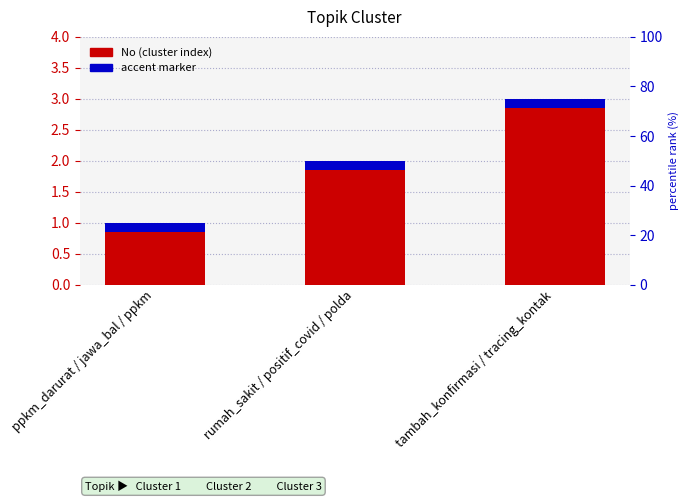

How many distinct data groups are displayed?

2